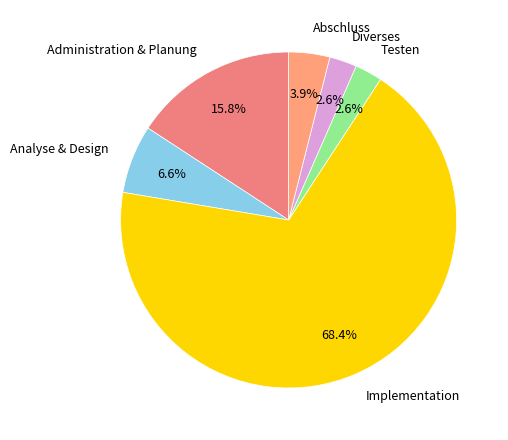

Count the number of slices in the pie.

6